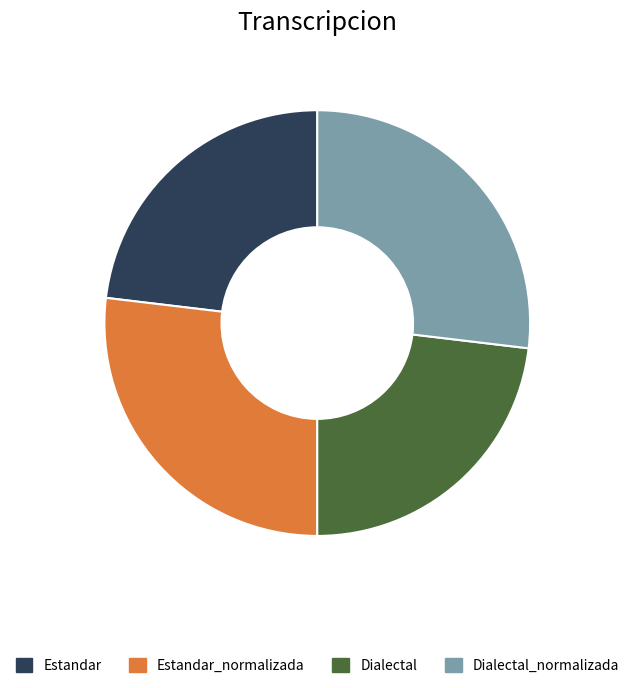

Does any single category account for the majority?

No